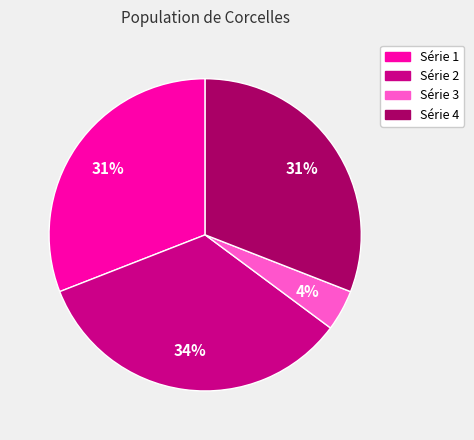

The Série 4 slice represents 31% of the pie. True or false?

True